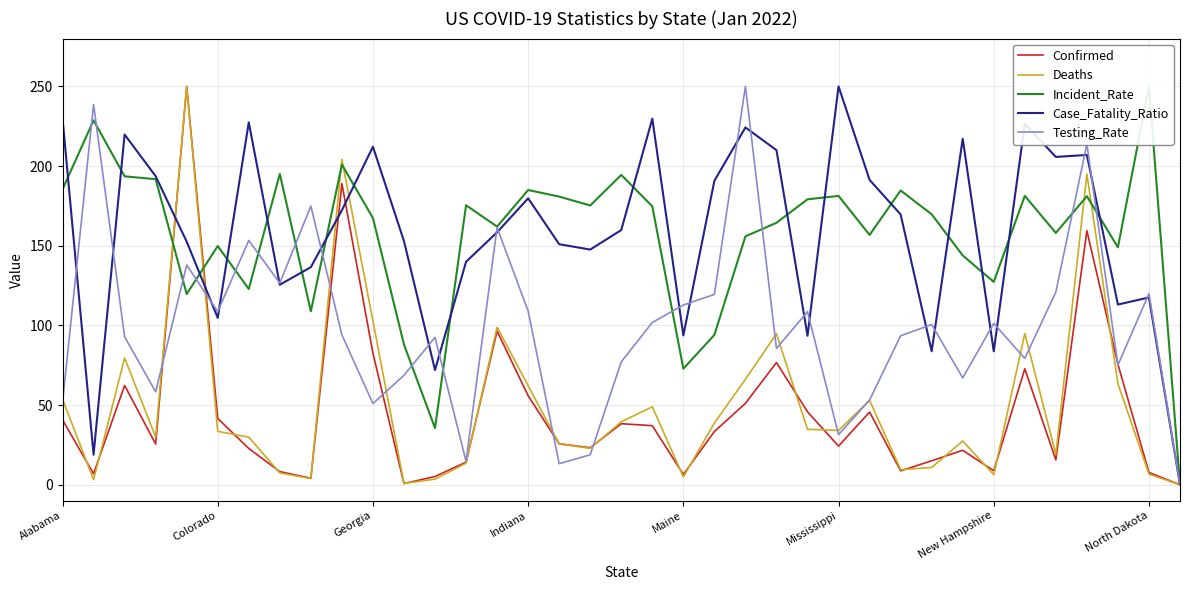

True or false: Case_Fatality_Ratio has a value of 206.2 at North Dakota.

False